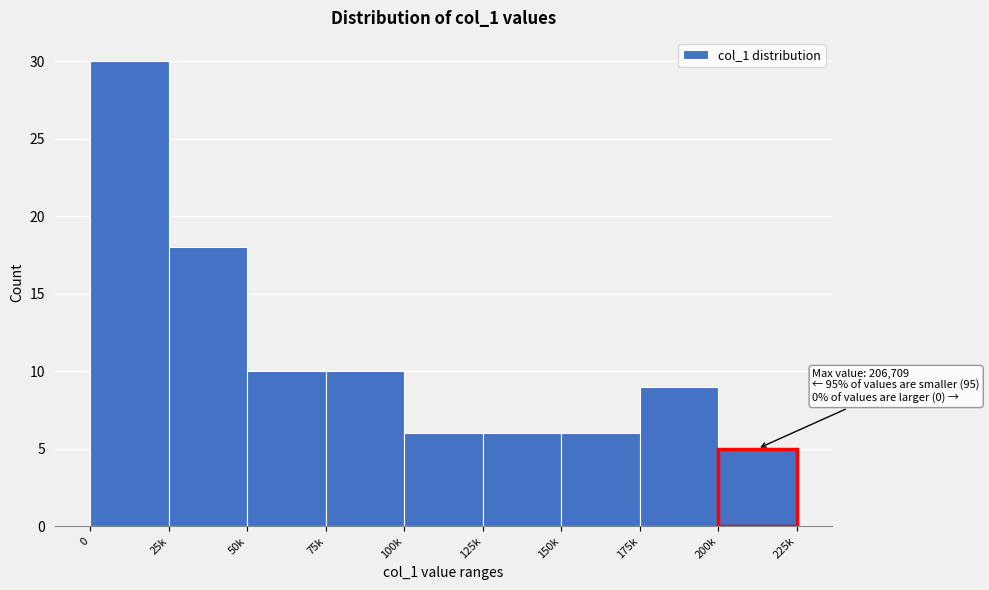

Reading left to right, transcribe all the data shown in this chart.

30	18	10	10	6	6	6	9	5